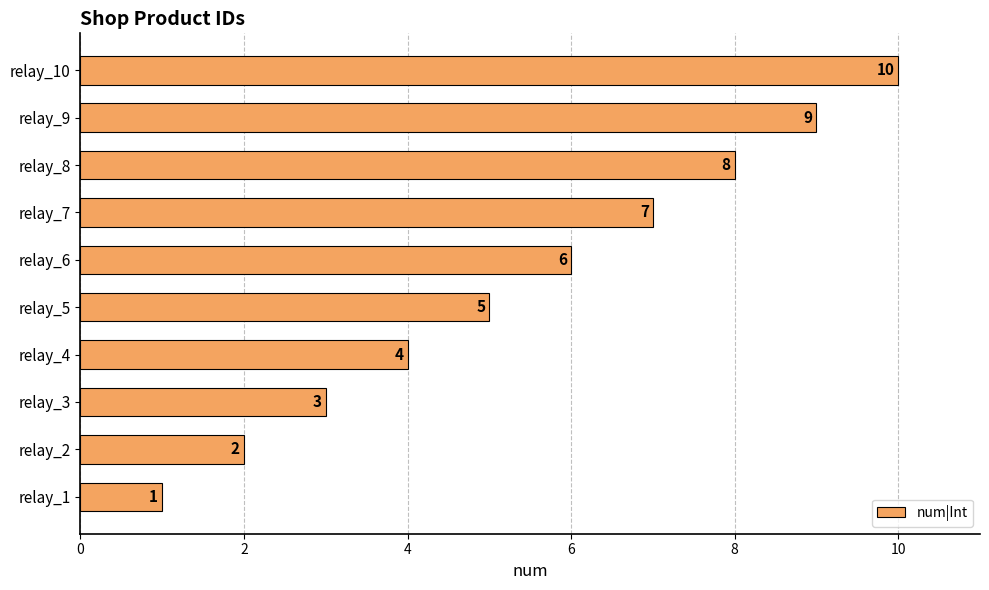

How many categories are shown in the chart?

10